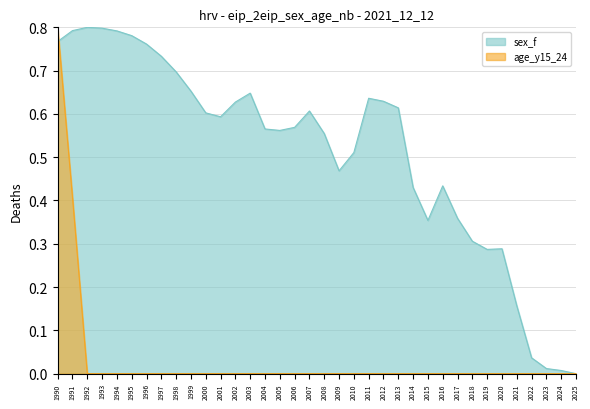

What is the sum of the sex_f_line values at 2005 and 2007?

1.2